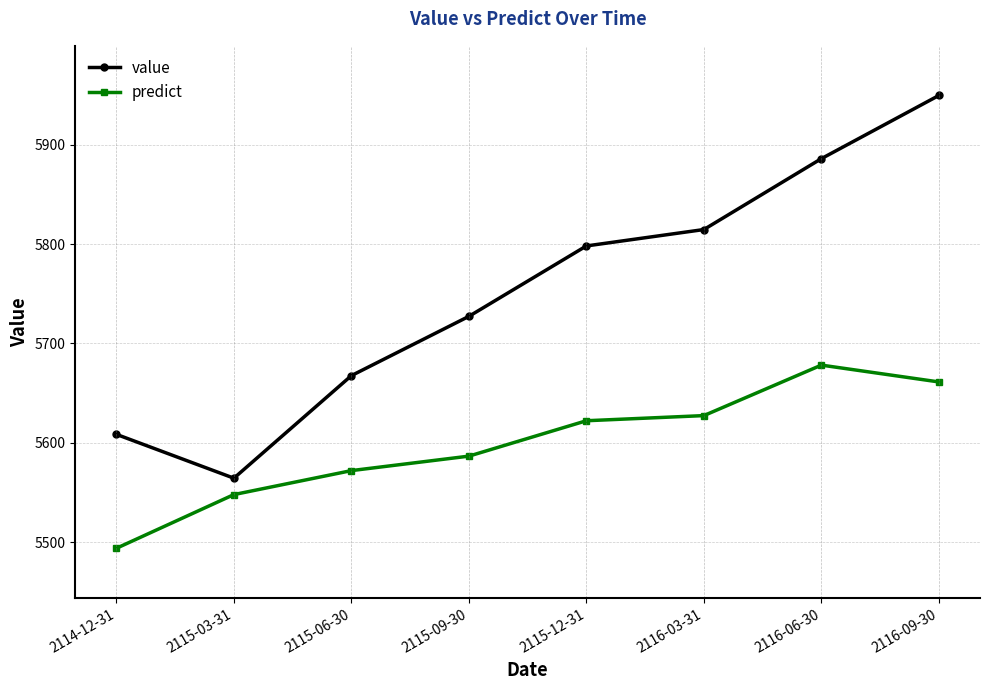

What is the label of the 6th point from the left?

2116-03-31